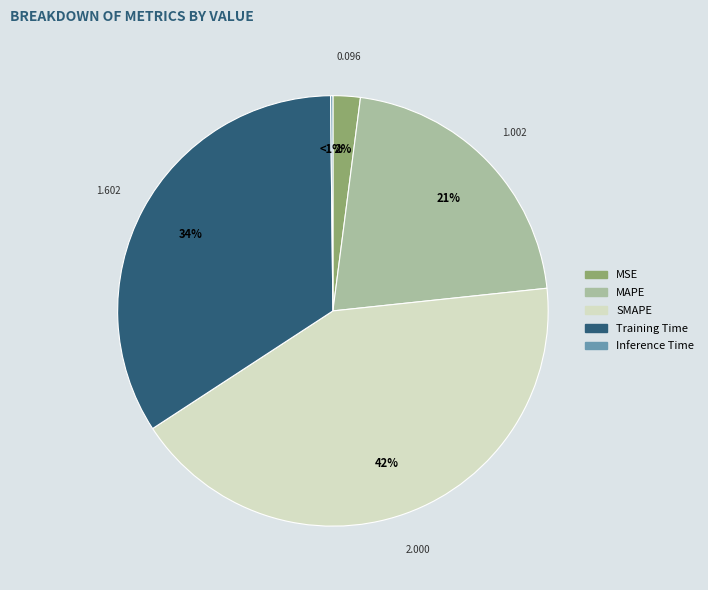

Which slice is the smallest?

Inference Time